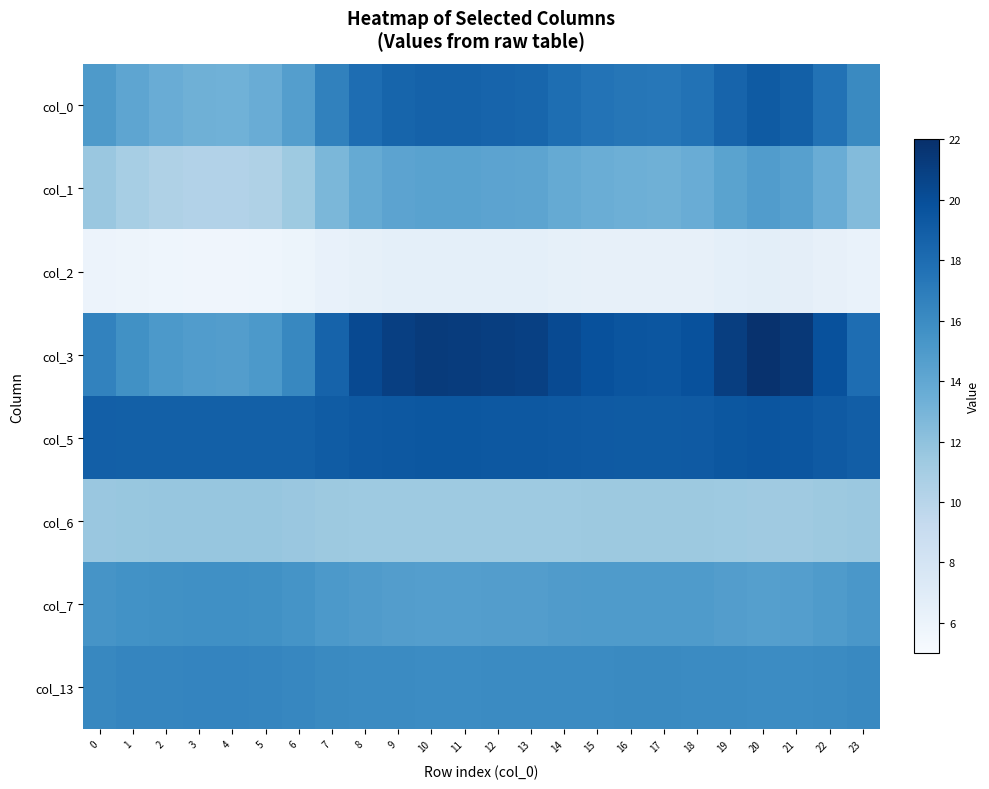

Reading right to left, what are all the values shown in this chart?

col_0: 23=16.1	22=17.6	21=18.9	20=19.2	19=18.6	18=17.6	17=17.3	16=17.4	15=17.6	14=17.9	13=18.5	12=18.6	11=18.7	10=18.7	9=18.5	8=18.0	7=16.7	6=14.7	5=13.6	4=13.3	3=13.3	2=13.6	1=14.1	0=15.0
col_1: 23=12.4	22=13.6	21=14.5	20=14.8	19=14.3	18=13.6	17=13.3	16=13.4	15=13.6	14=13.8	13=14.2	12=14.3	11=14.4	10=14.4	9=14.3	8=13.8	7=12.8	6=11.3	5=10.4	4=10.2	3=10.3	2=10.5	1=10.9	0=11.5
col_2: 23=6.1	22=6.4	21=6.6	20=6.7	19=6.6	18=6.4	17=6.3	16=6.3	15=6.4	14=6.4	13=6.5	12=6.6	11=6.6	10=6.6	9=6.5	8=6.5	7=6.2	6=5.9	5=5.8	4=5.7	3=5.7	2=5.8	1=5.8	0=6.0
col_3: 23=18.0	22=19.8	21=21.4	20=21.8	19=21.1	18=19.9	17=19.5	16=19.6	15=19.8	14=20.2	13=20.9	12=21.0	11=21.2	10=21.3	9=21.0	8=20.3	7=18.6	6=16.3	5=15.0	4=14.8	3=14.8	2=15.1	1=15.7	0=16.6
col_5: 23=19.0	22=19.2	21=19.5	20=19.6	19=19.4	18=19.2	17=19.2	16=19.2	15=19.2	14=19.3	13=19.4	12=19.4	11=19.4	10=19.4	9=19.4	8=19.3	7=19.1	6=18.9	5=18.8	4=18.8	3=18.8	2=18.8	1=18.8	0=18.9
col_6: 23=11.5	22=11.4	21=11.3	20=11.3	19=11.3	18=11.4	17=11.4	16=11.4	15=11.4	14=11.4	13=11.3	12=11.3	11=11.3	10=11.3	9=11.3	8=11.4	7=11.4	6=11.6	5=11.7	4=11.7	3=11.7	2=11.7	1=11.6	0=11.6
col_7: 23=15.2	22=14.9	21=14.7	20=14.6	19=14.7	18=14.9	17=14.9	16=14.9	15=14.9	14=14.8	13=14.7	12=14.7	11=14.7	10=14.7	9=14.7	8=14.8	7=15.1	6=15.5	5=15.7	4=15.7	3=15.7	2=15.7	1=15.6	0=15.4
col_13: 23=16.2	22=16.1	21=16.0	20=16.0	19=16.0	18=16.1	17=16.1	16=16.1	15=16.1	14=16.1	13=16.0	12=16.0	11=16.0	10=16.0	9=16.0	8=16.1	7=16.1	6=16.3	5=16.4	4=16.4	3=16.4	2=16.4	1=16.4	0=16.3